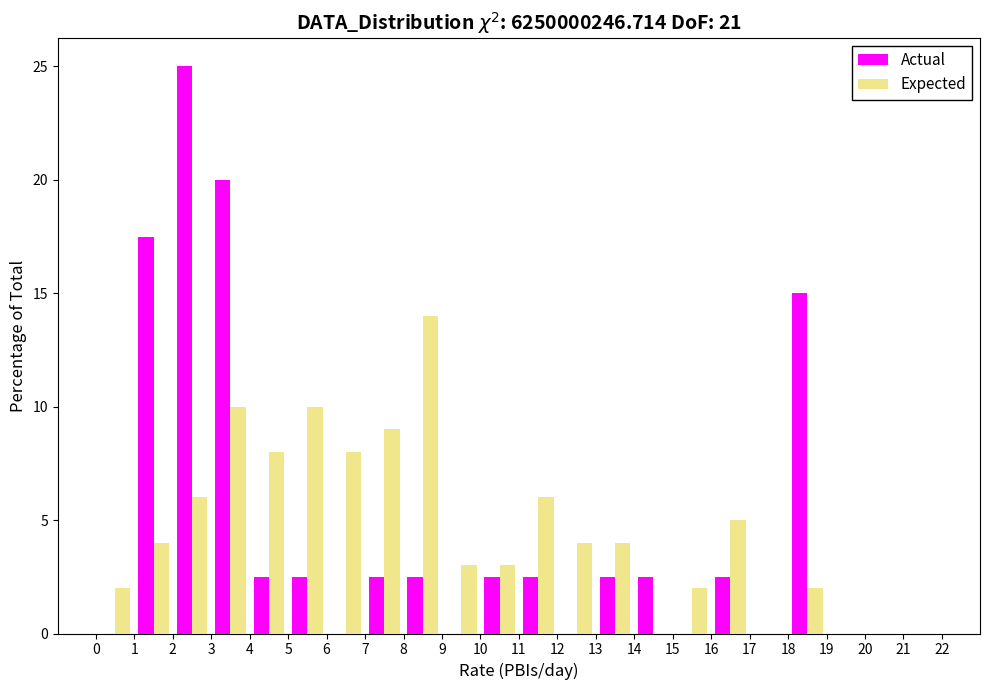

In the Expected series, which range on the x-axis has the tallest bar?

8 to 9